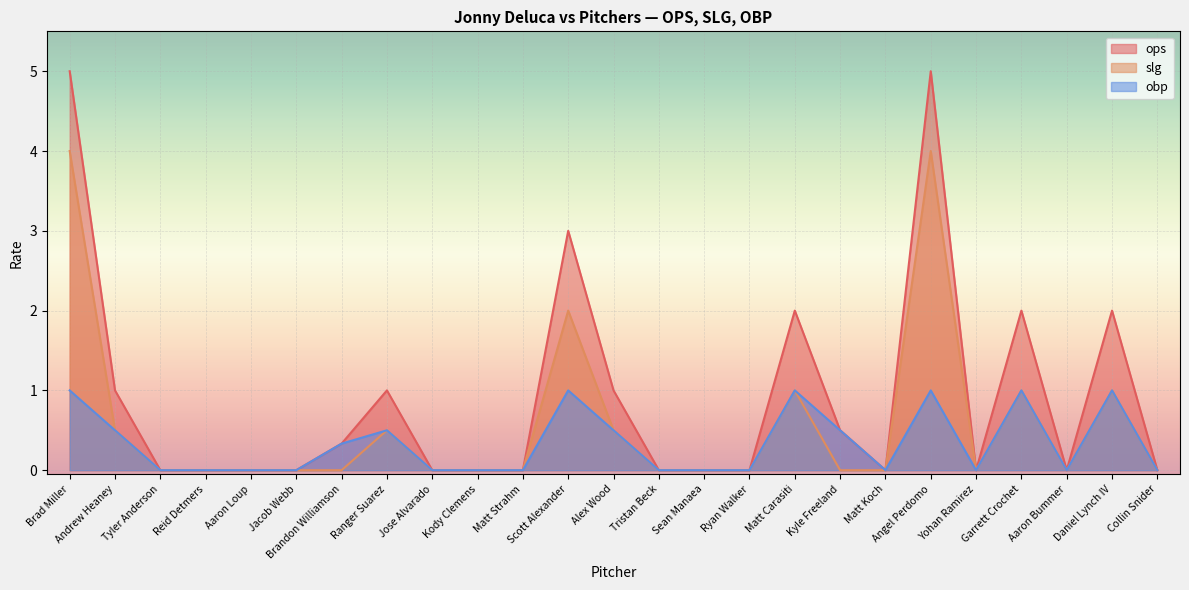

True or false: obp and ops cross at least once.

False